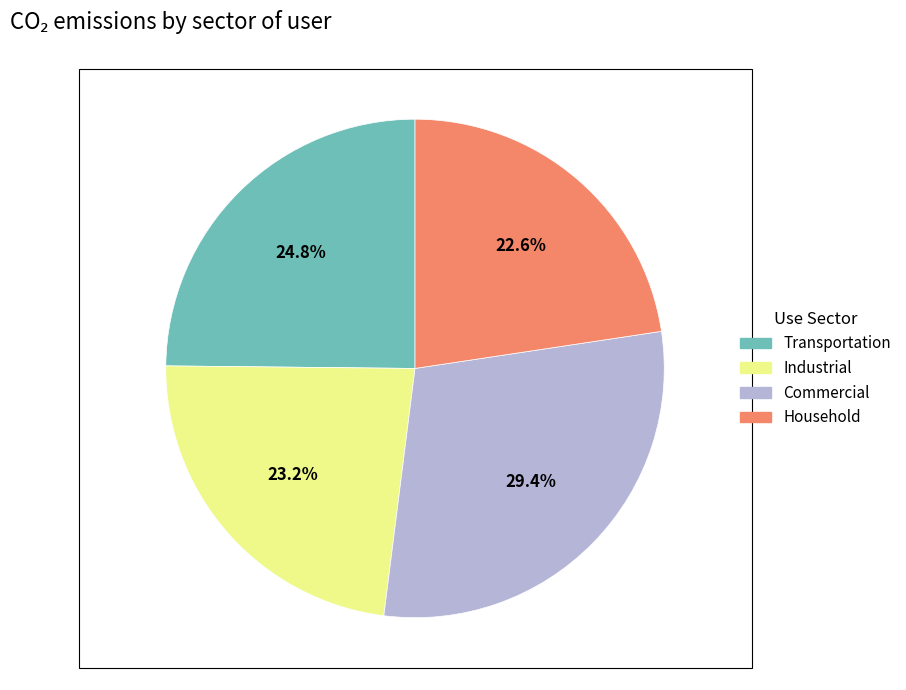

Does any single category account for the majority?

No